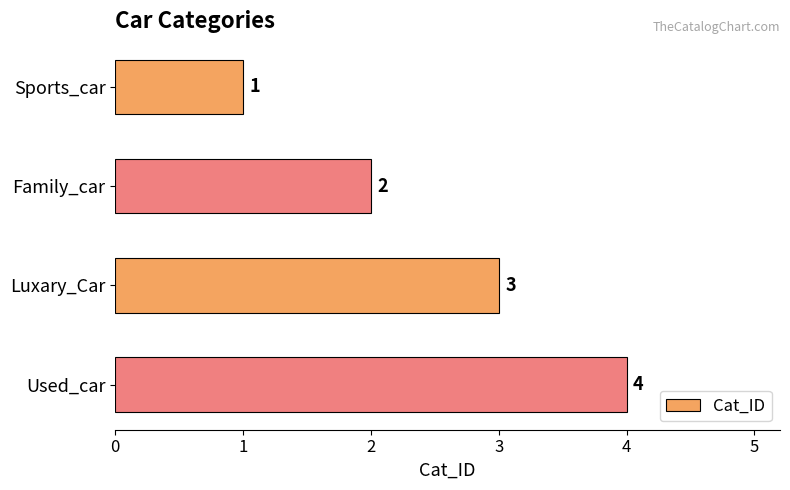

How many distinct data groups are displayed?

1